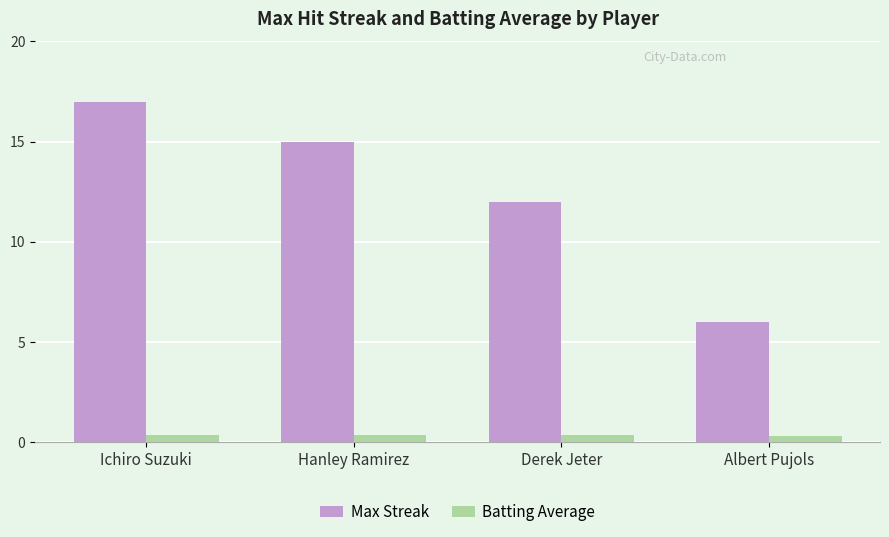

At which category is the sum across all series the highest?

Ichiro Suzuki